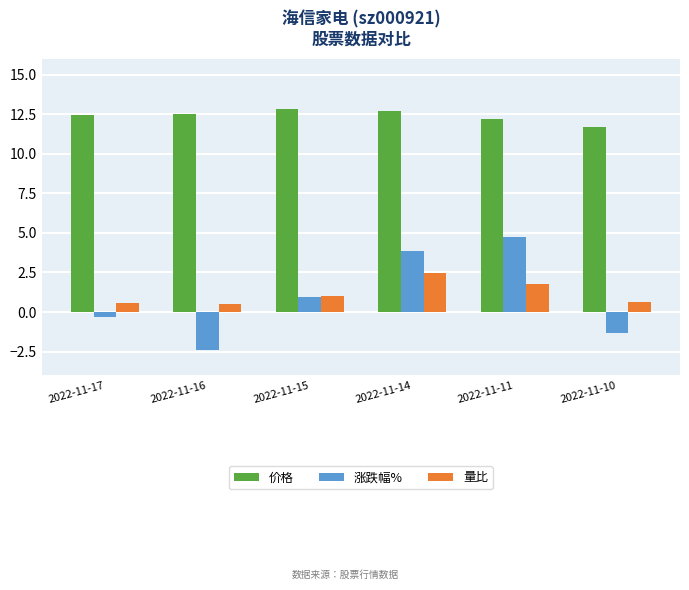

What is the value of the 价格 bar at the 3rd from the left?

12.8